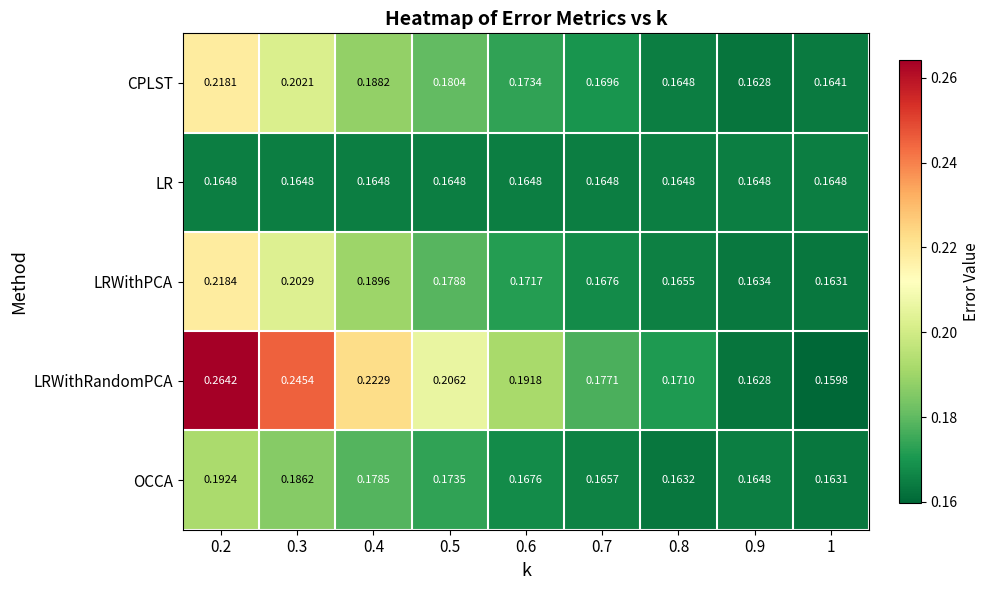

Is the value of CPLST at 0.4 greater than the value of LR at 0.5?

Yes